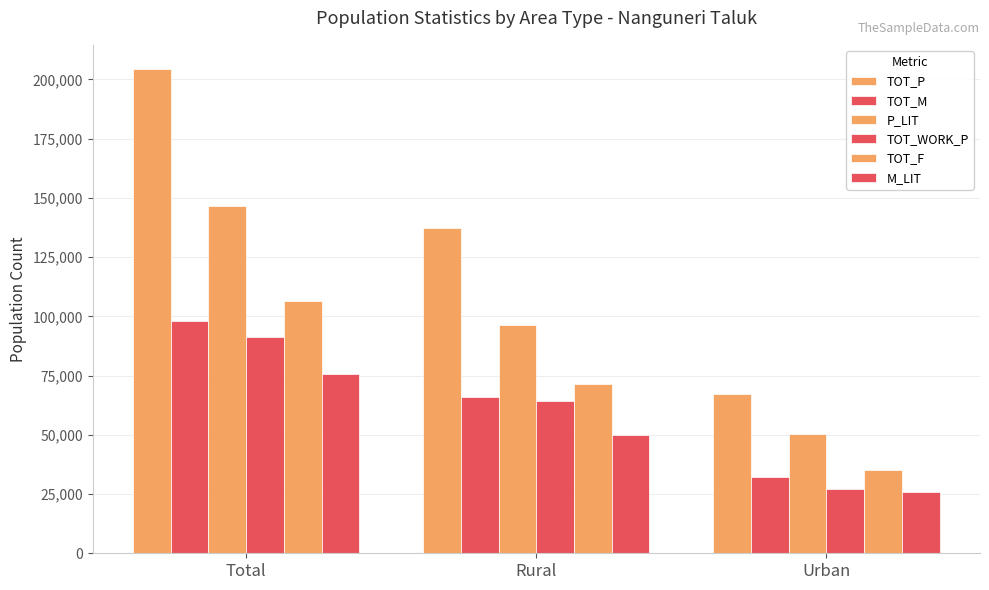

Between Total and Rural, which is larger?

Total